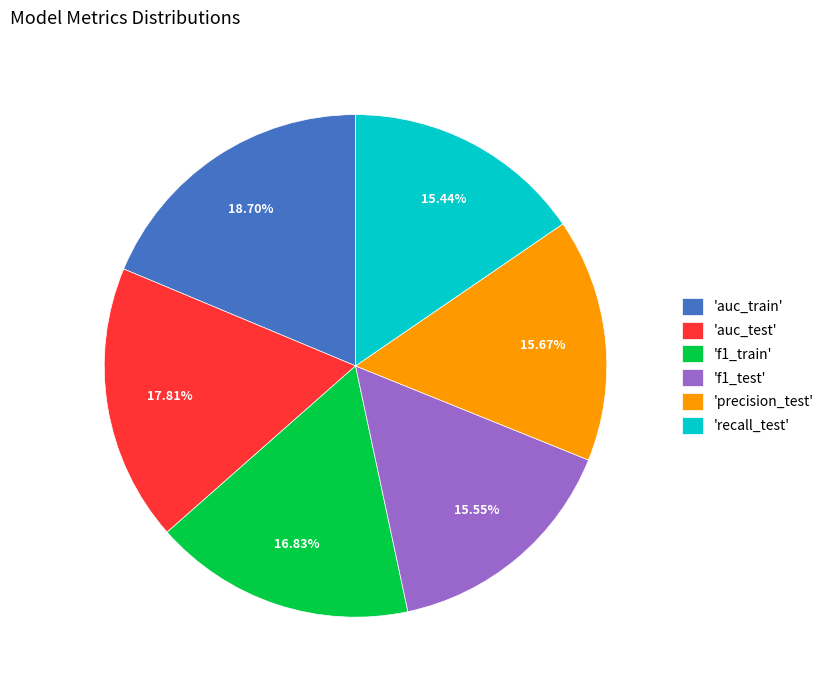

Which has a higher value, 'auc_test' or 'f1_test'?

'auc_test'